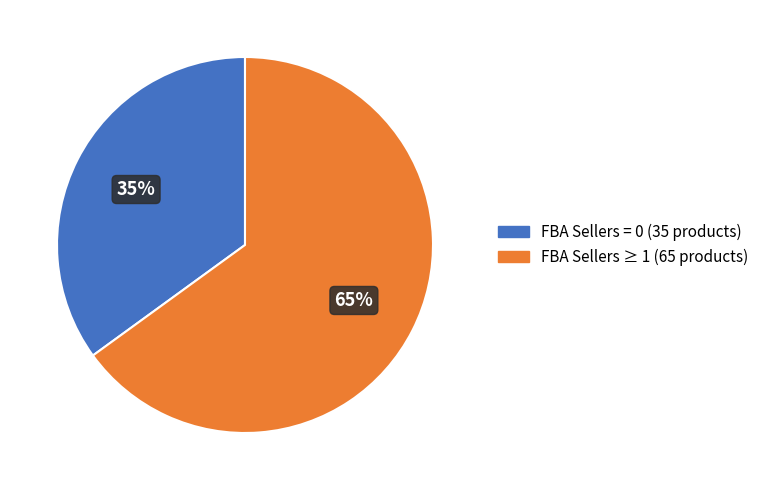

Is there a majority slice in this chart?

Yes